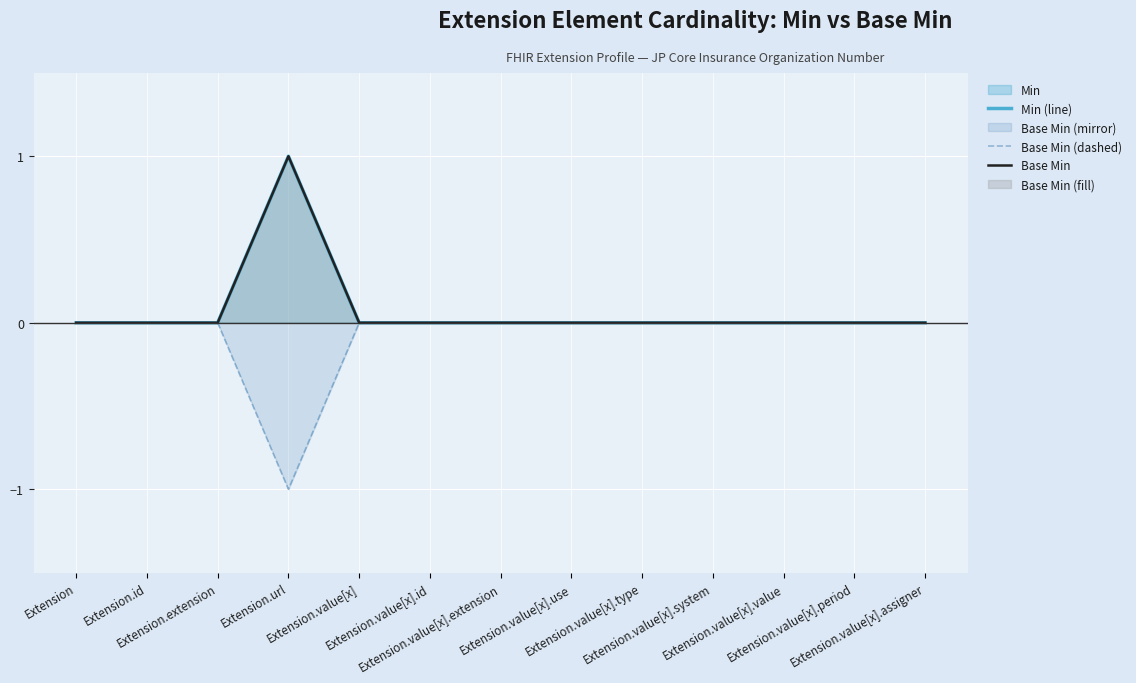

Reading left to right, list all the values displayed in this chart.

Min (line): 0	0	0	1	0	0	0	0	0	0	0	0	0
Base Min (dashed): 0	0	0	-1	0	0	0	0	0	0	0	0	0
Base Min: 0	0	0	1	0	0	0	0	0	0	0	0	0